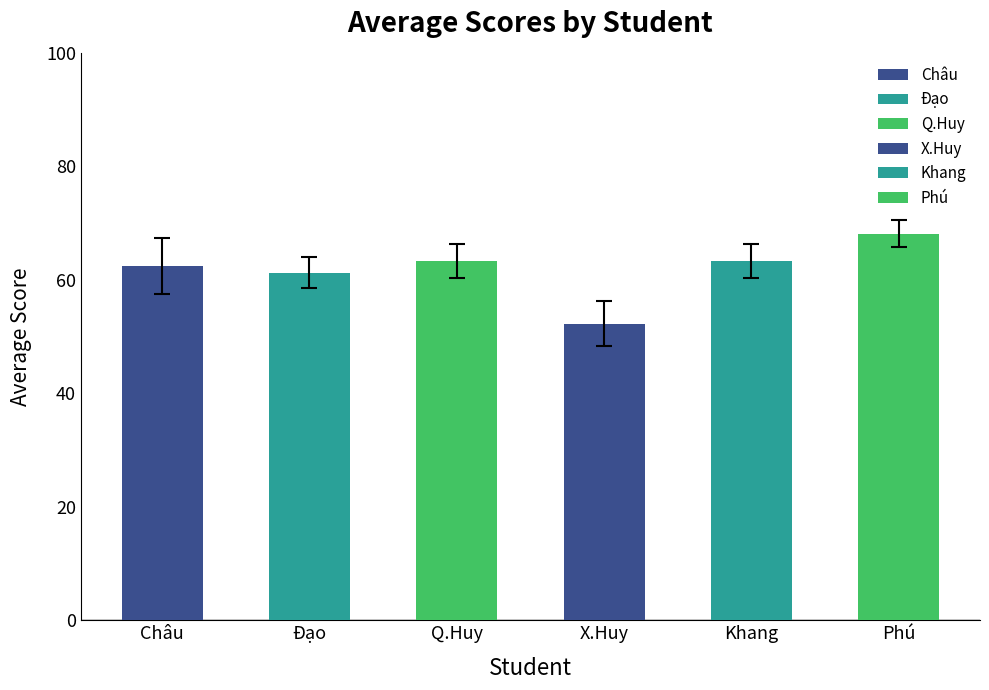

Does the chart contain any negative values?

No